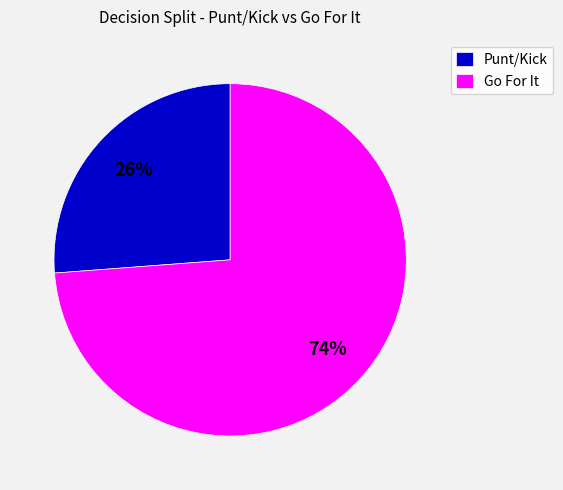

How many slices are in this pie chart?

2